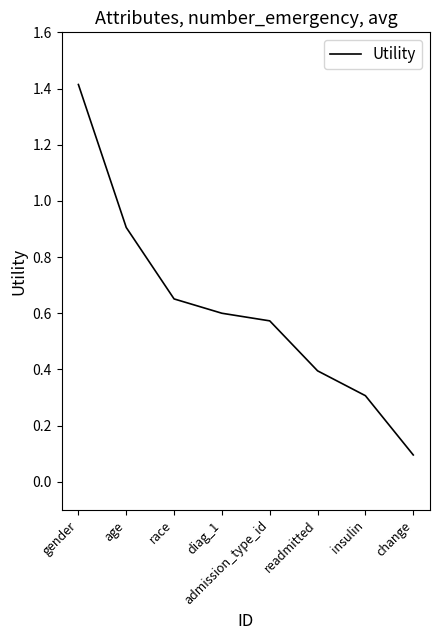

Between change and insulin, which is larger?

insulin